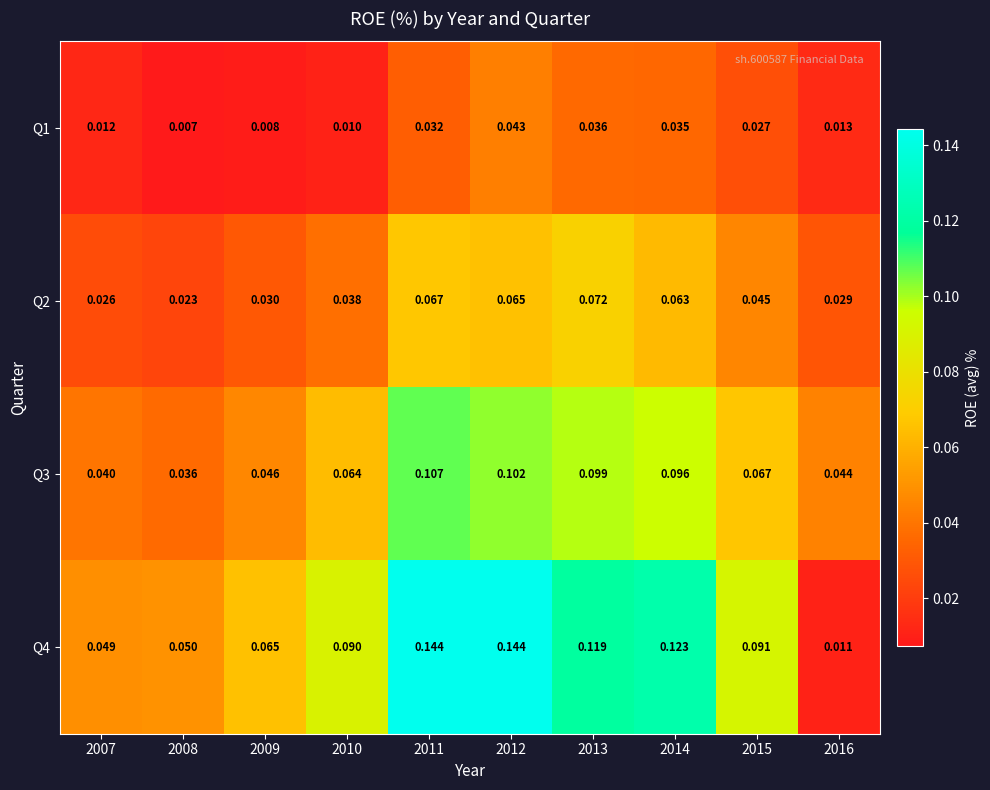

Between 2009 and 2012, which series saw the biggest shift?

Q4